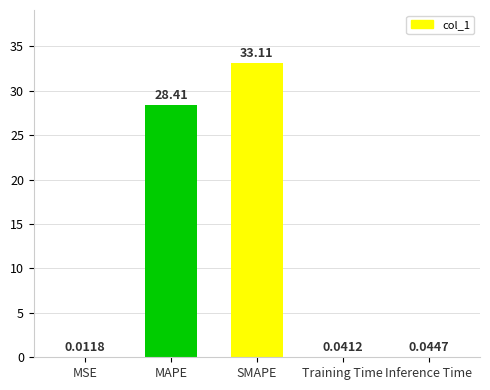

Where is the data nearest to the value 16?

MAPE